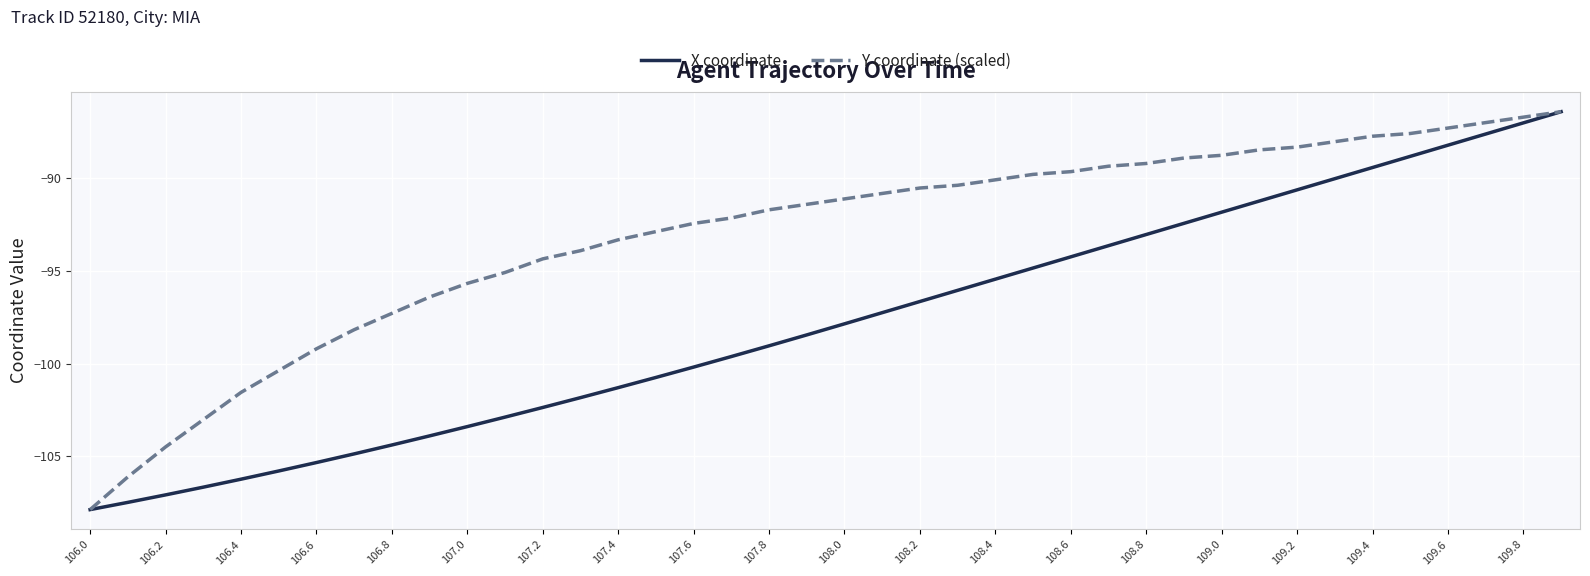

What is the highest value of the X coordinate series?

-86.4